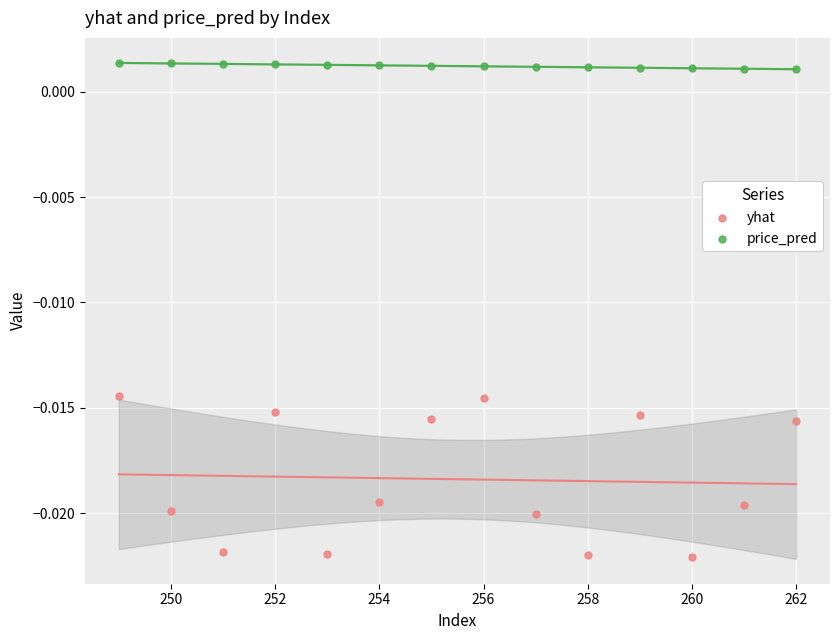

What is the X range (max minus min) for the scatter plot?

13.0